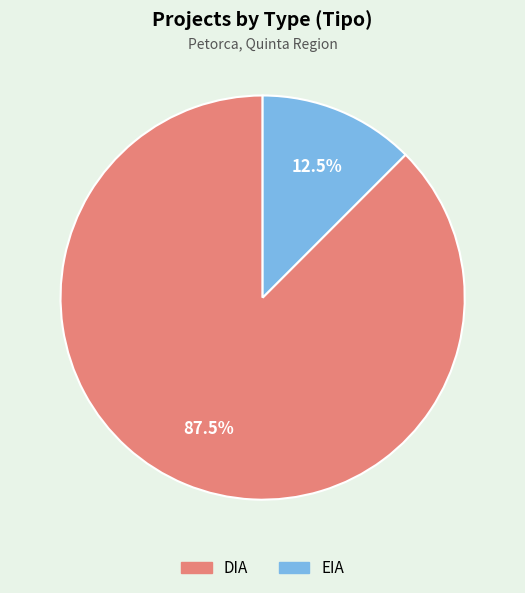

Between DIA and EIA, which is larger?

DIA